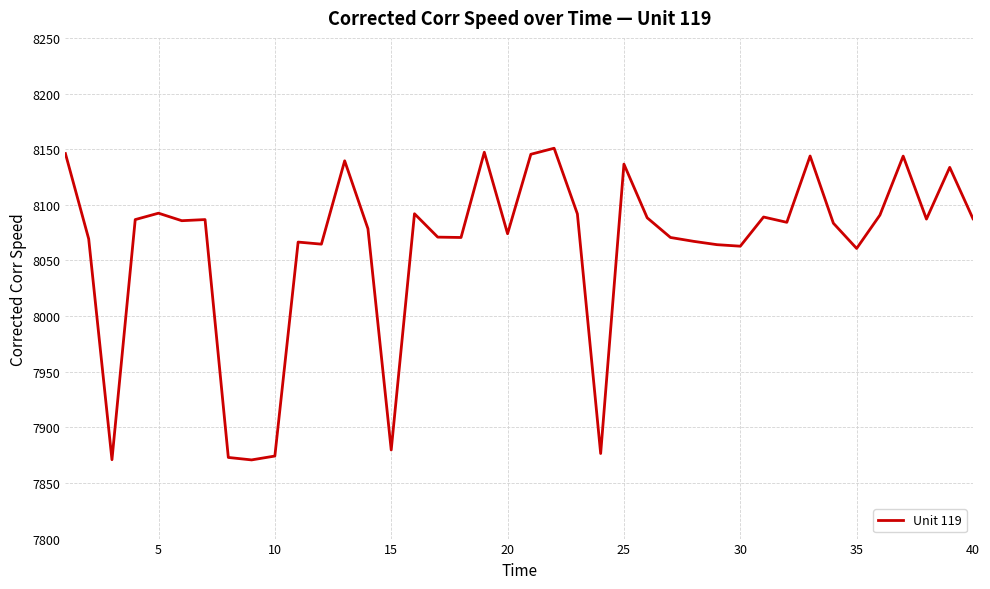

What is the greatest value displayed?

8150.8